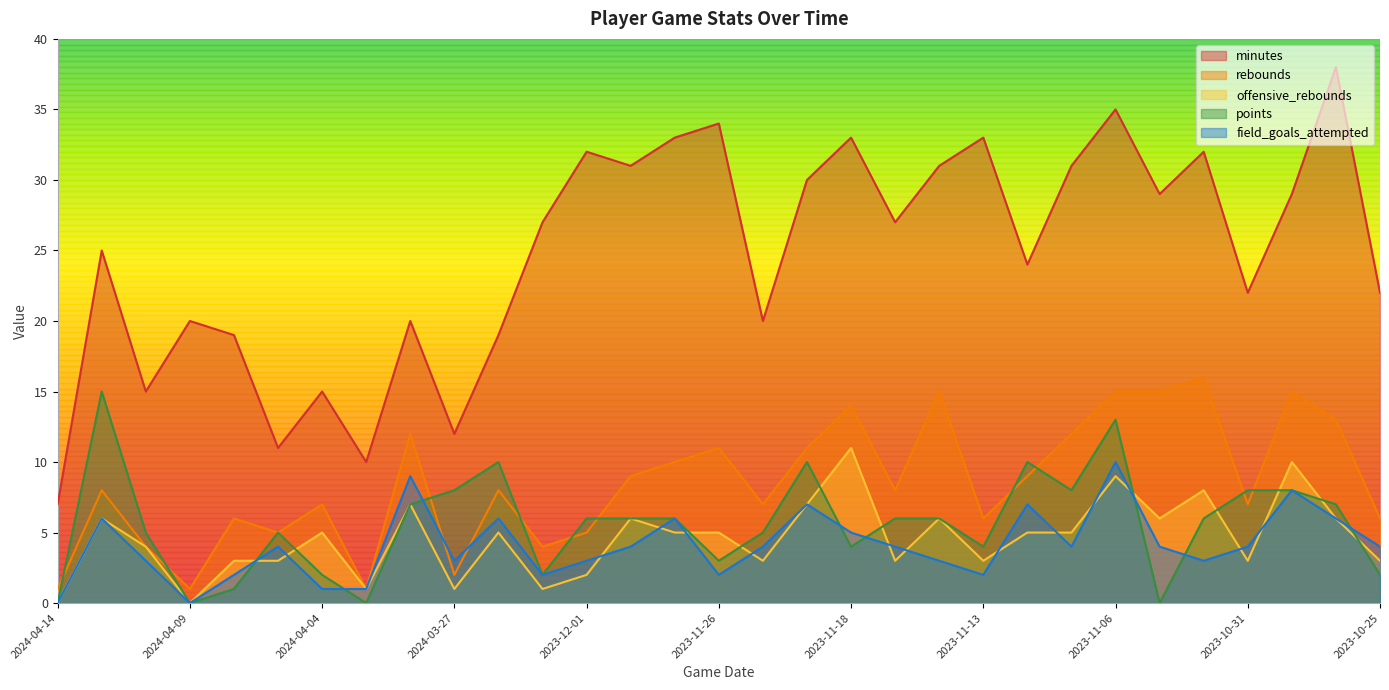

At which category is the sum across all series the highest?

2023-11-06